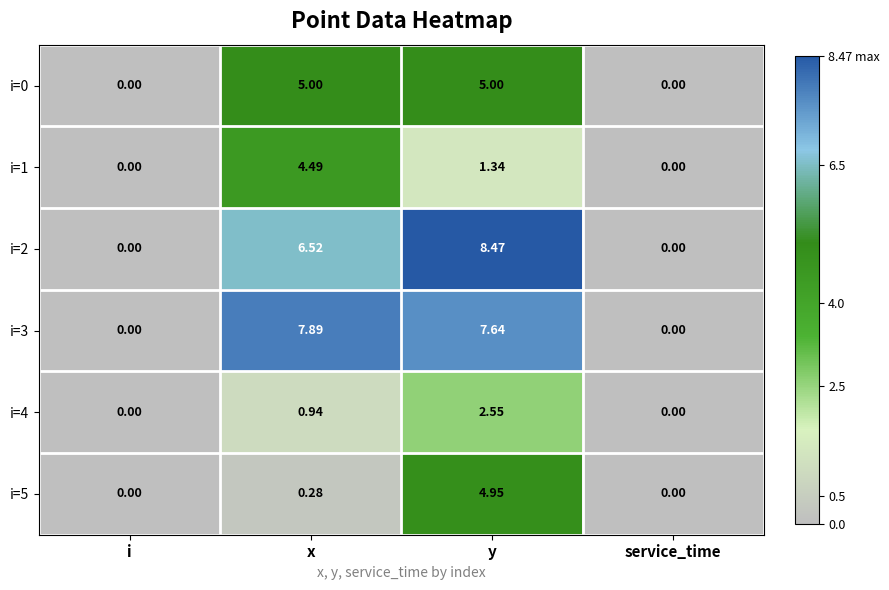

At which category is the sum across all series the highest?

y